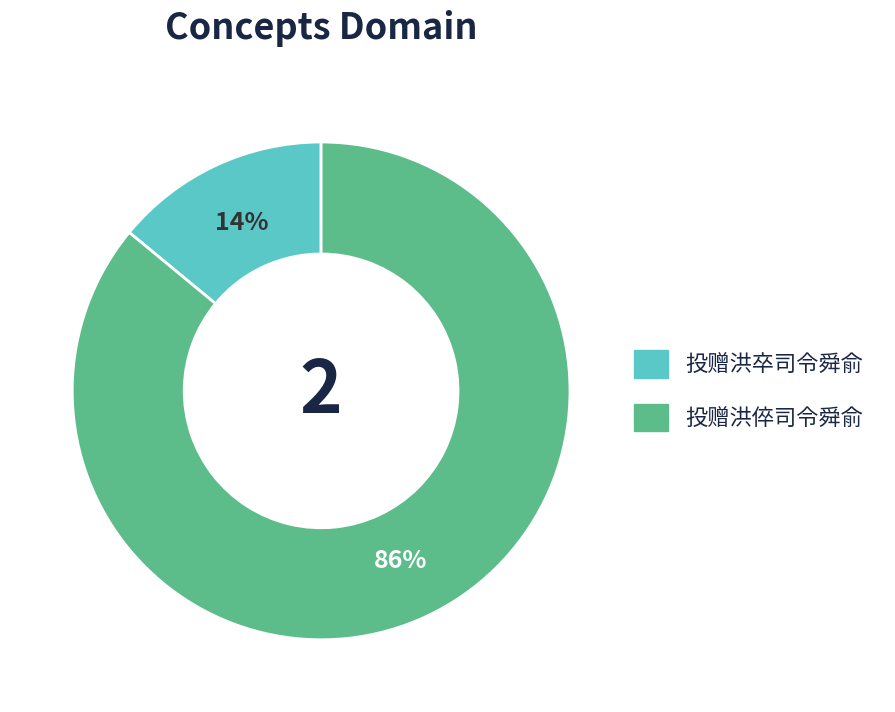

What is the smallest slice in the pie chart?

投赠洪卒司令舜俞